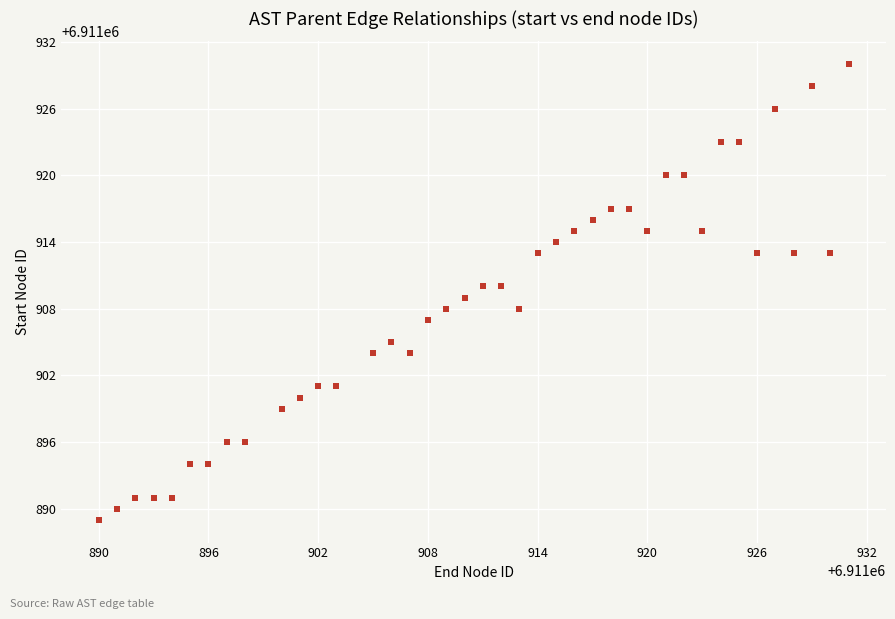

What is the range of X values (max minus min)?

41